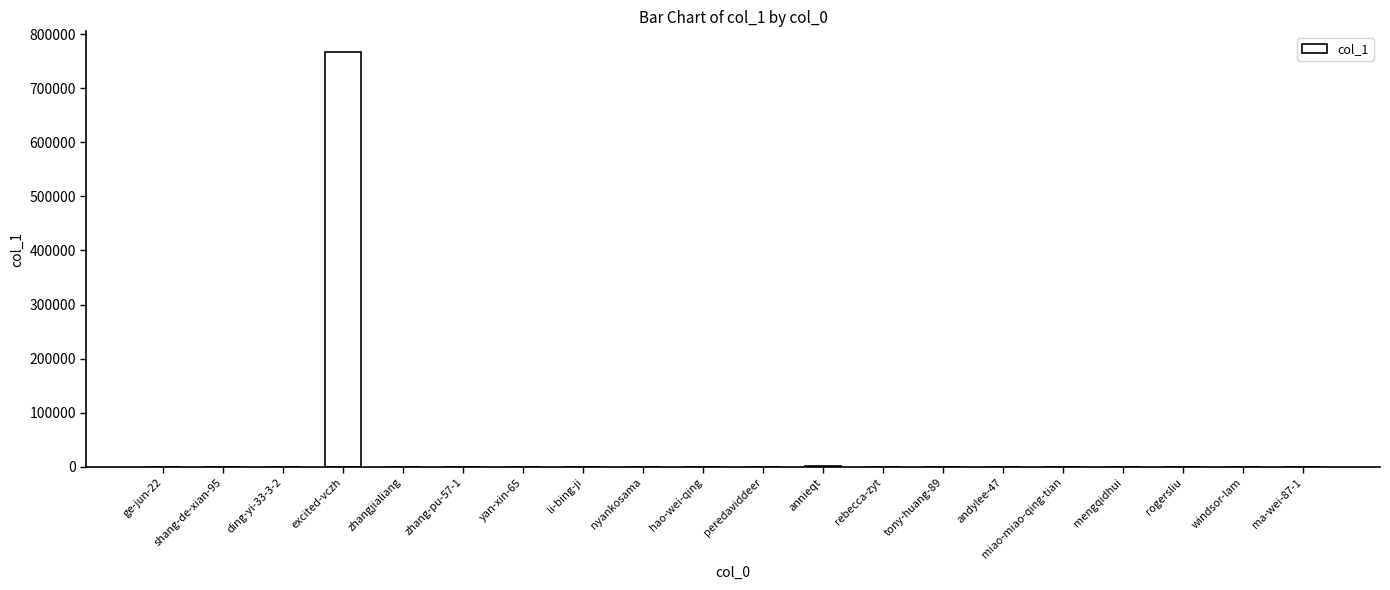

What is the greatest value displayed?

767150